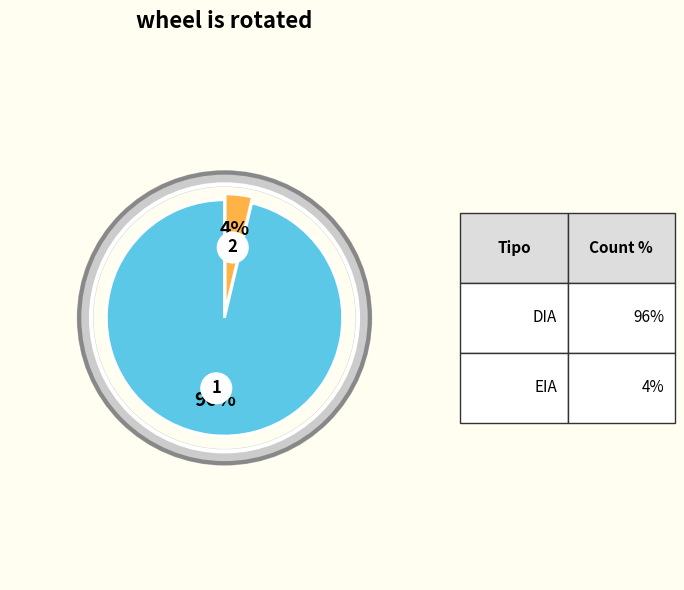

To the nearest percent, what portion does DIA represent?

96%